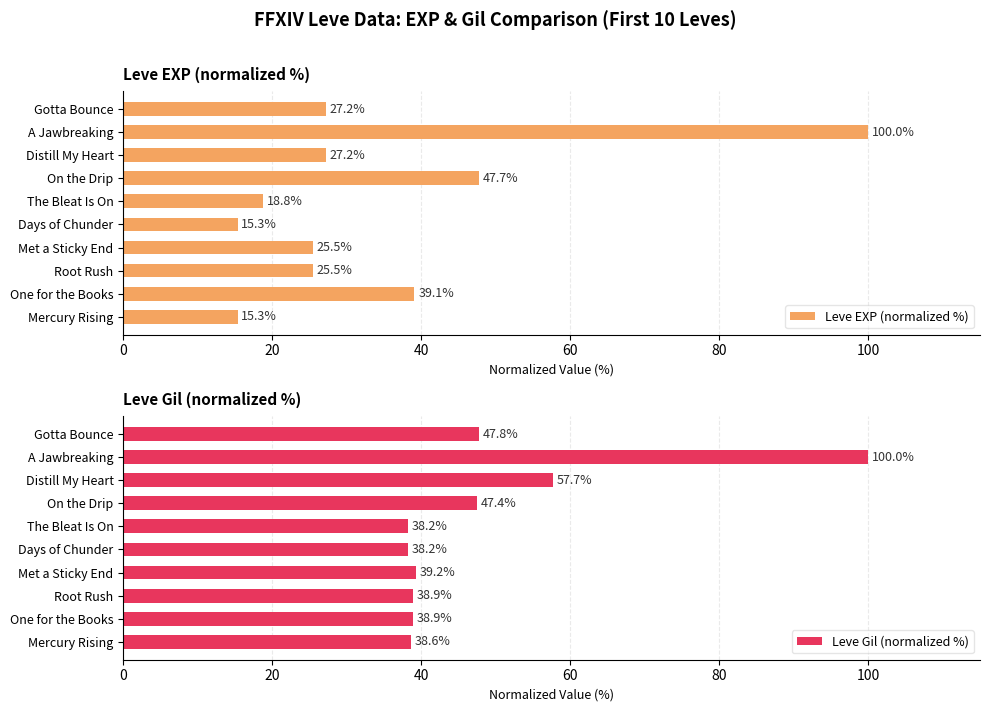

What value does the Leve Gil (normalized %) series have at Mercury Rising?

38.6